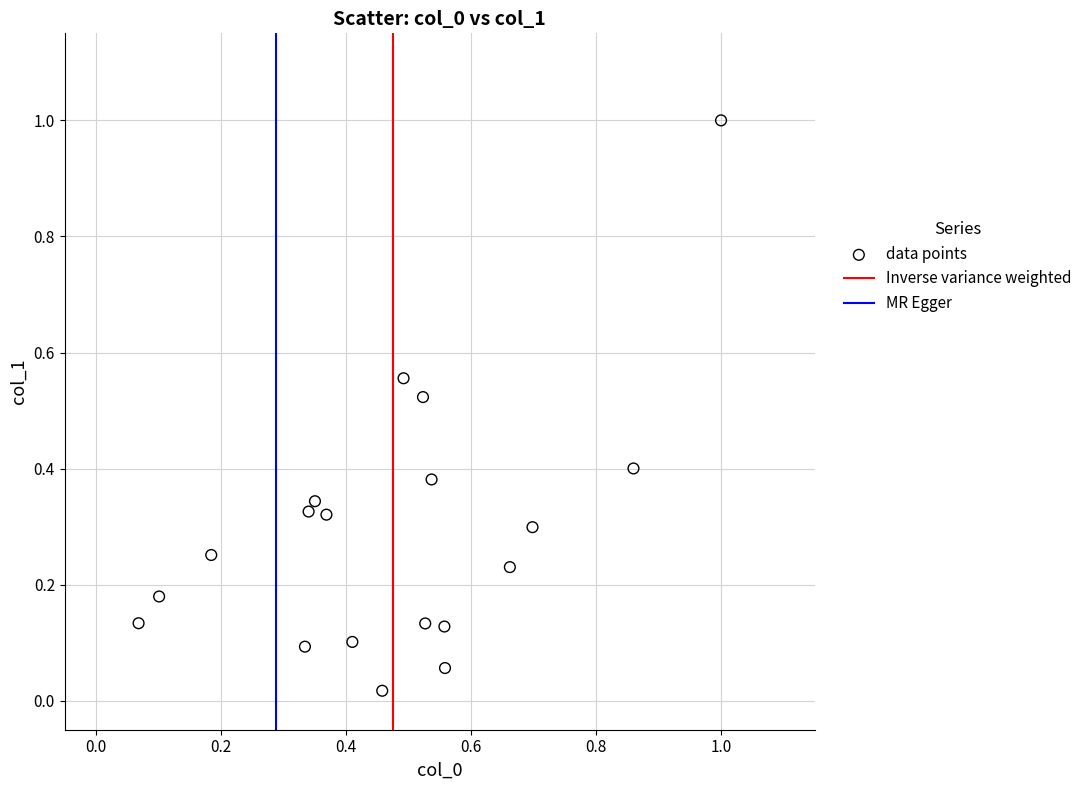

What is the range of X values (max minus min)?

0.9